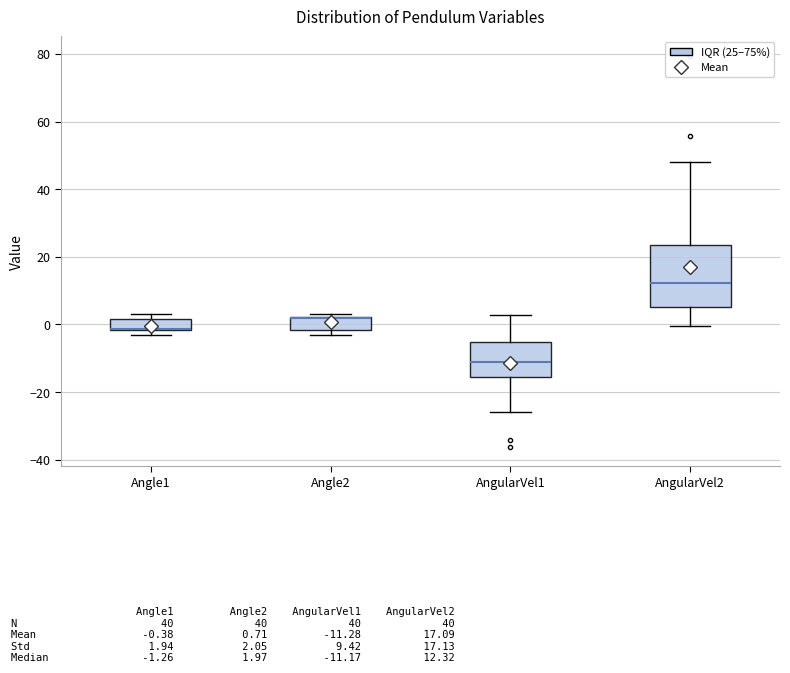

Reading left to right, transcribe this box plot: for each box, give where its median line is, the range the box spans, and where its two whiskers end, as read against the y-axis. The values are not printed on the chart, so give them approximately, as read against the axis.

Angle1: median -2 (drawn on the box's lower edge), box -2 to 2, whiskers -4 to 4
Angle2: median 2 (drawn on the box's upper edge), box -2 to 2, whiskers -4 to 4
AngularVel1: median -12, box -16 to -6, whiskers -26 to 2
AngularVel2: median 12, box 6 to 24, whiskers 0 to 48